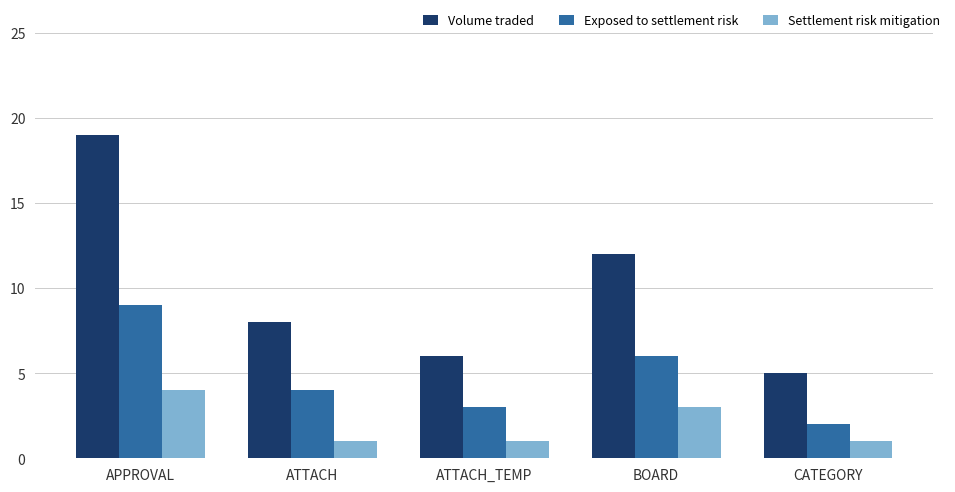

At which category is the sum across all series the highest?

APPROVAL